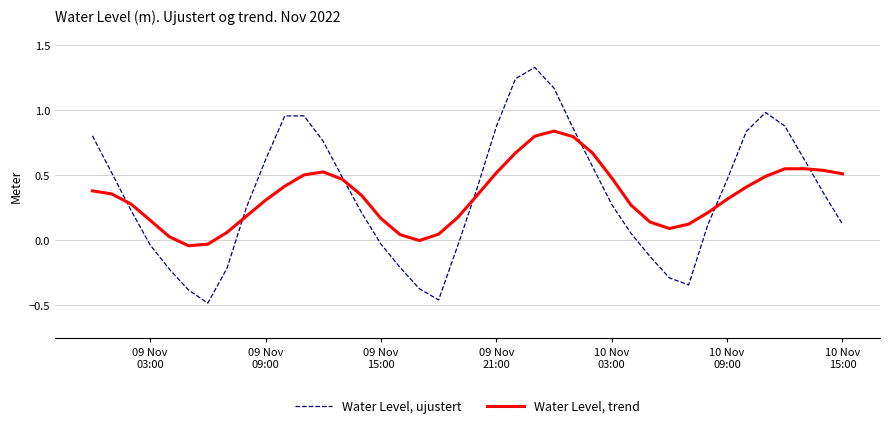

List the series in order of their overall mean, highest first.

Water Level, ujustert, Water Level, trend